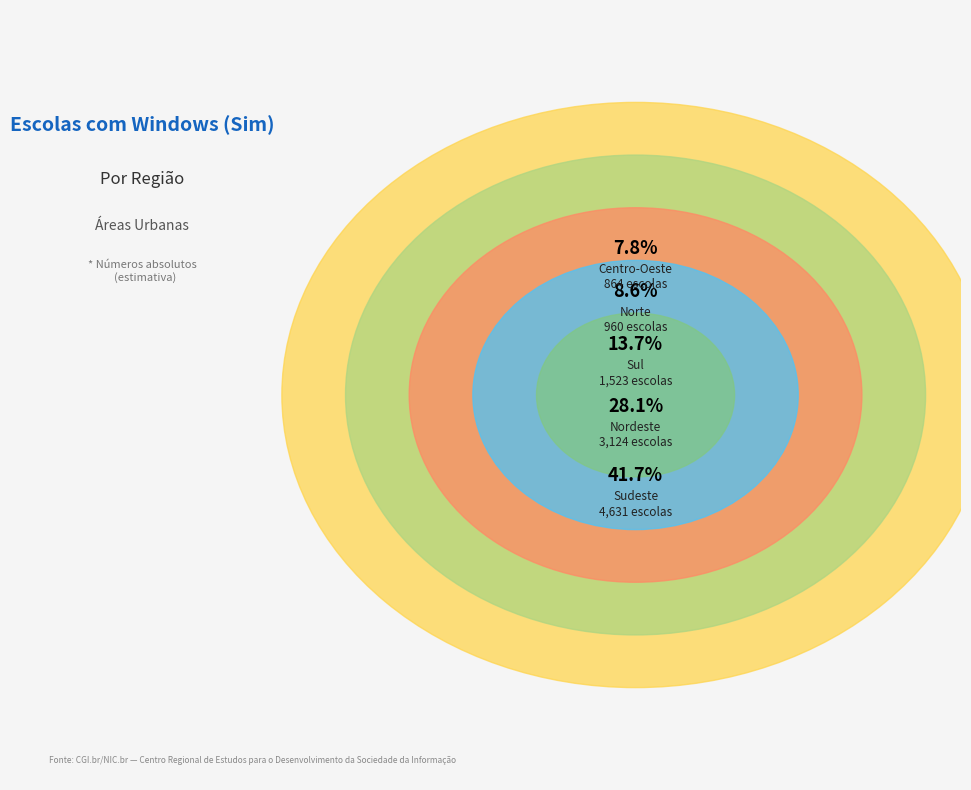

Rank the categories by value from lowest to highest.

Centro-Oeste, Norte, Sul, Nordeste, Sudeste